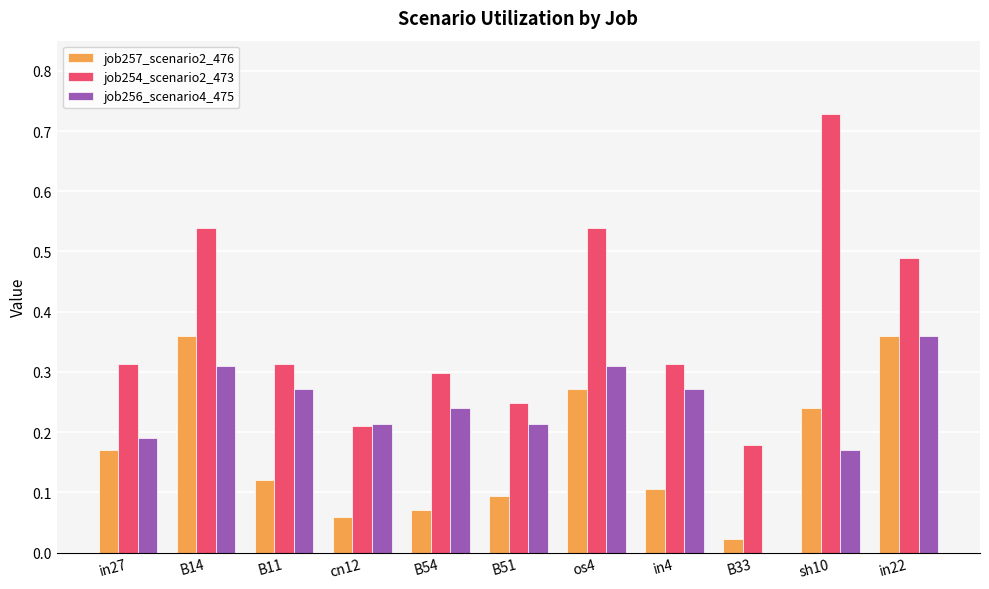

The job257_scenario2_476 series shows 0.1 at cn12. True or false?

True